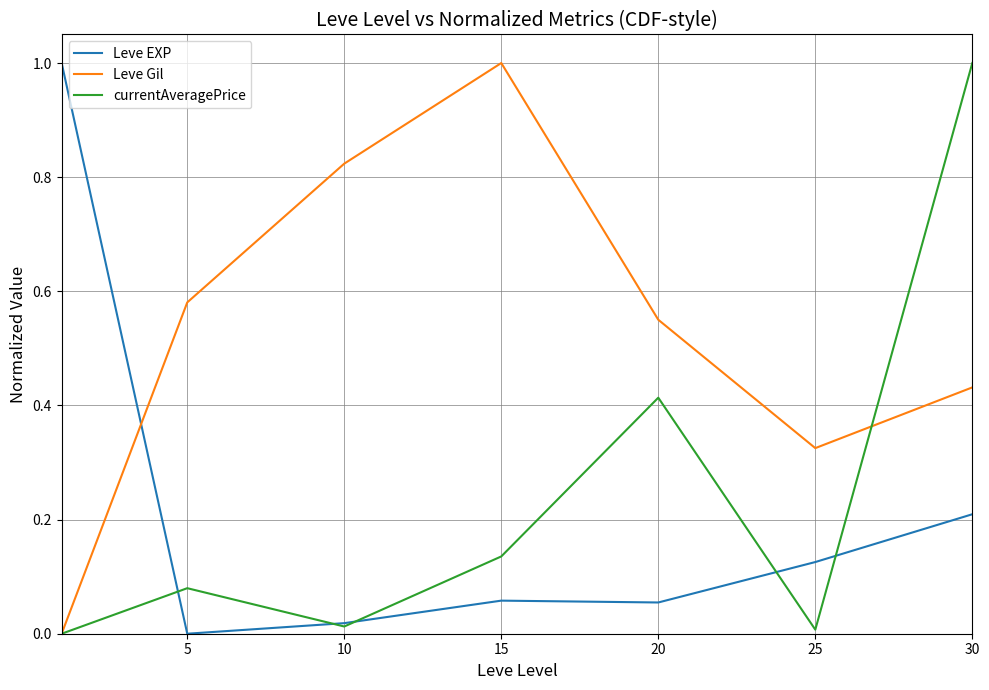

After their last crossing, which series has the higher values: Leve EXP or Leve Gil?

Leve Gil